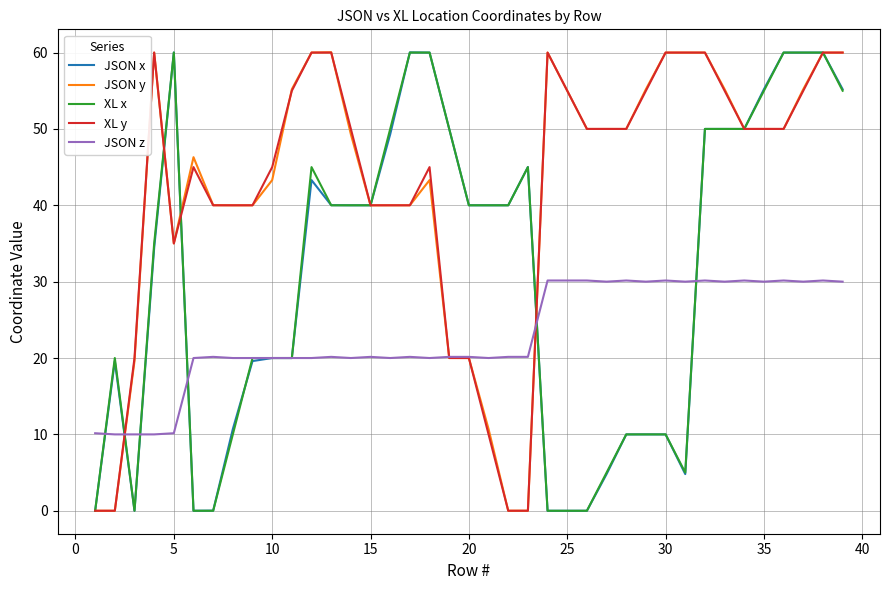

What is the minimum value for JSON z?

10.0